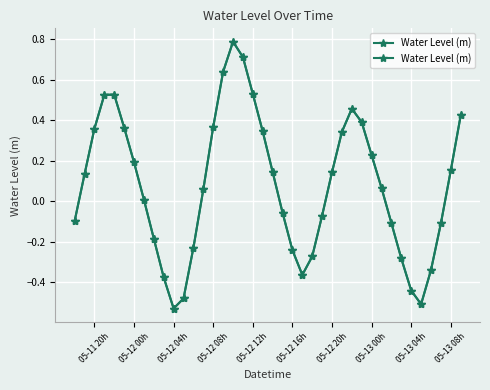

Is this an area chart (filled region under the line)?

No